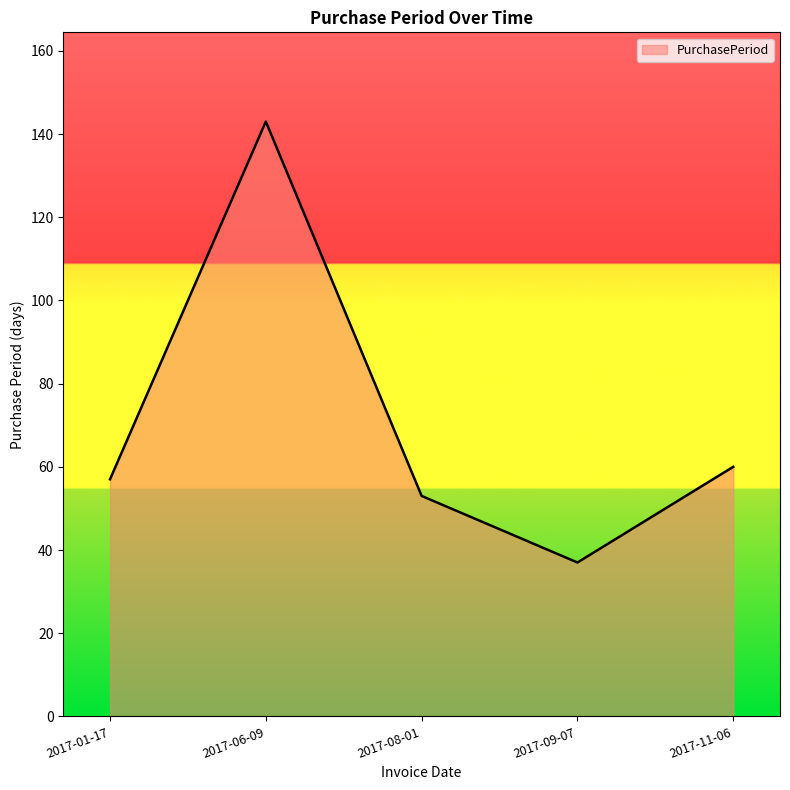

At which category does the chart reach its minimum across all series?

2017-09-07